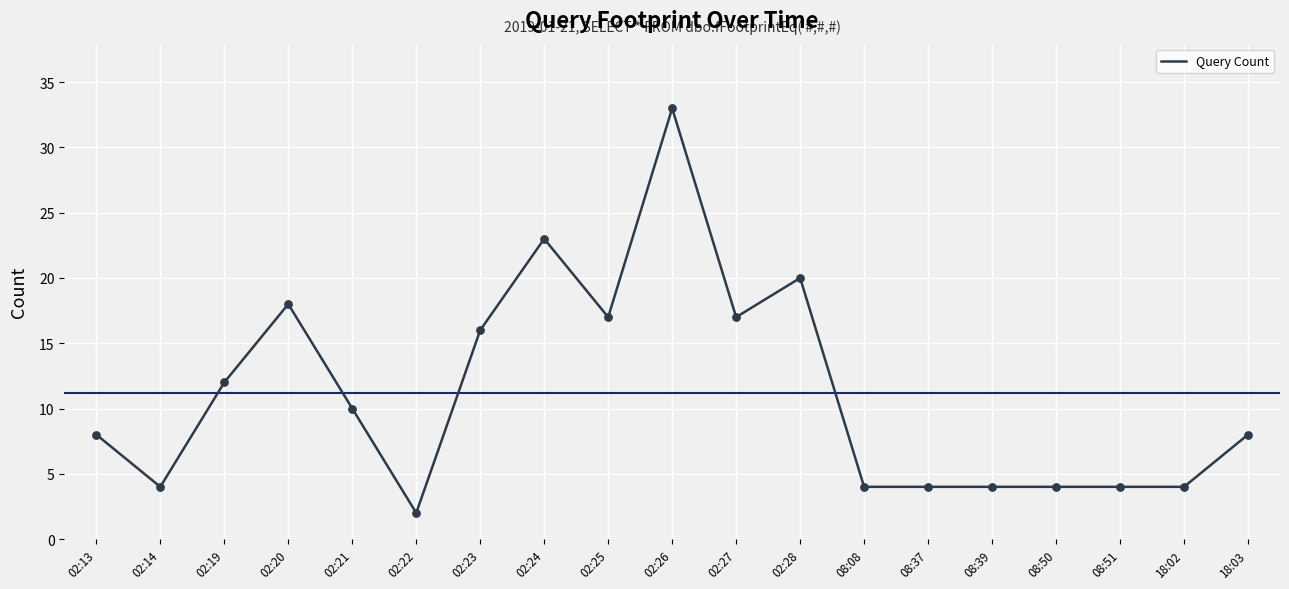

Which has a higher value, 02:23 or 02:27?

02:27